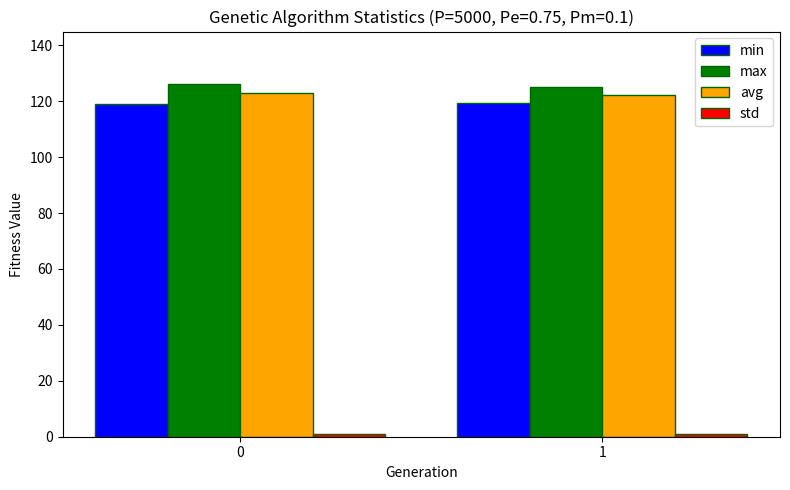

What is the total value across all series at 0?

368.8